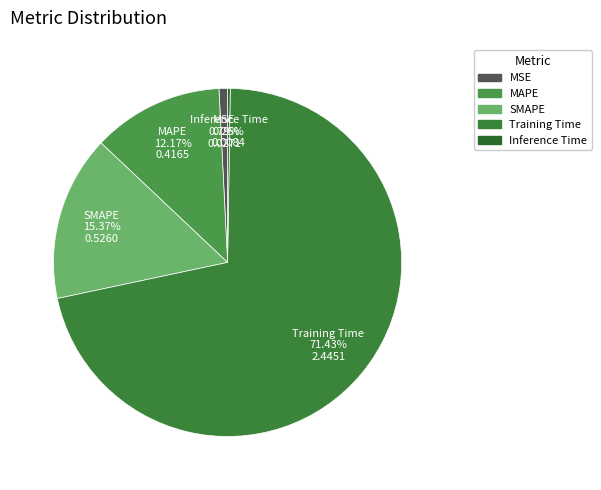

The SMAPE slice represents 15% of the pie. True or false?

True